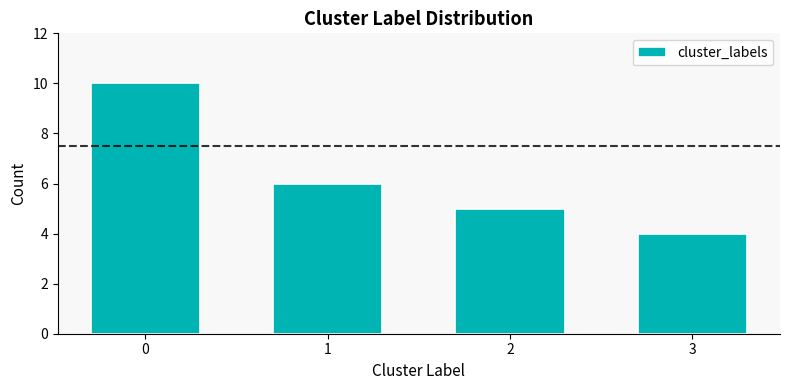

Reading left to right, transcribe all the data shown in this chart.

0=10	1=6	2=5	3=4